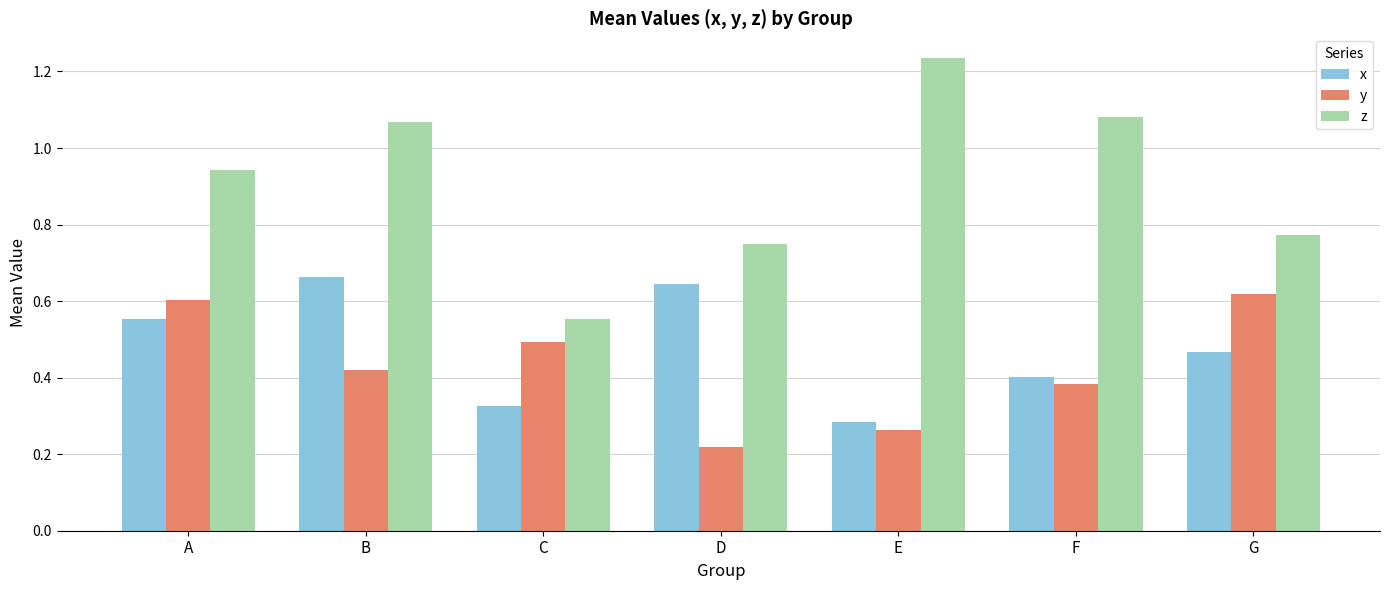

What is the sum of the z values at A and G?

1.7